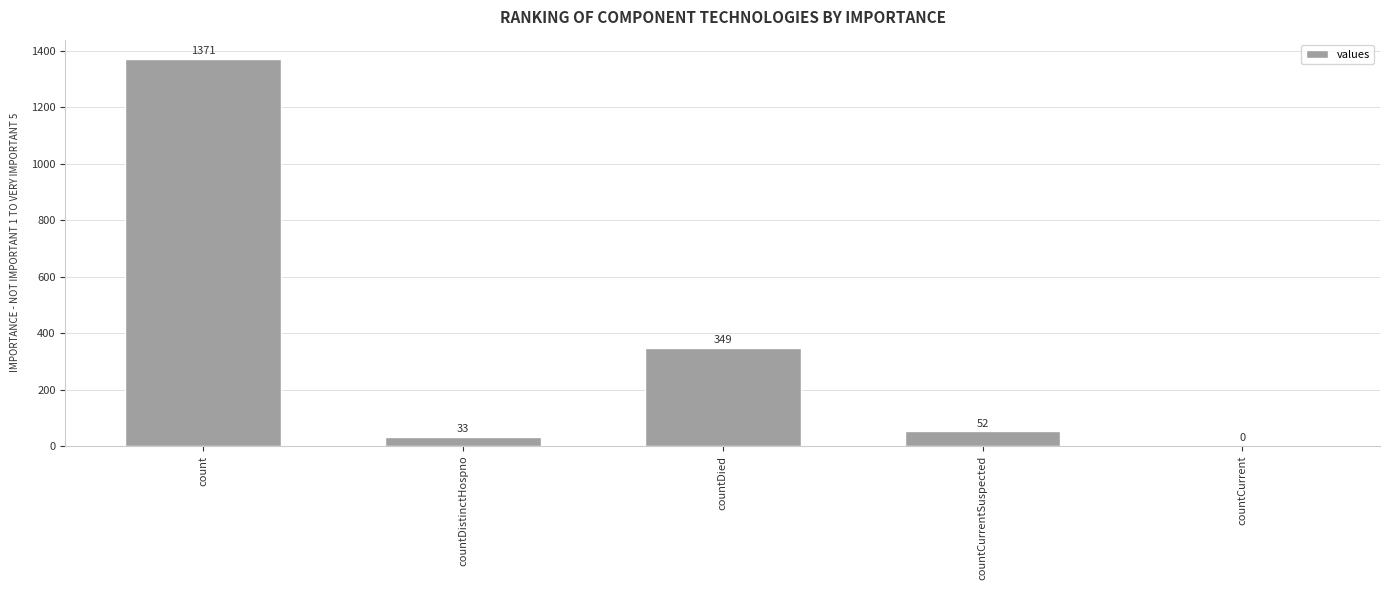

Which has a higher value, count or countDied?

count